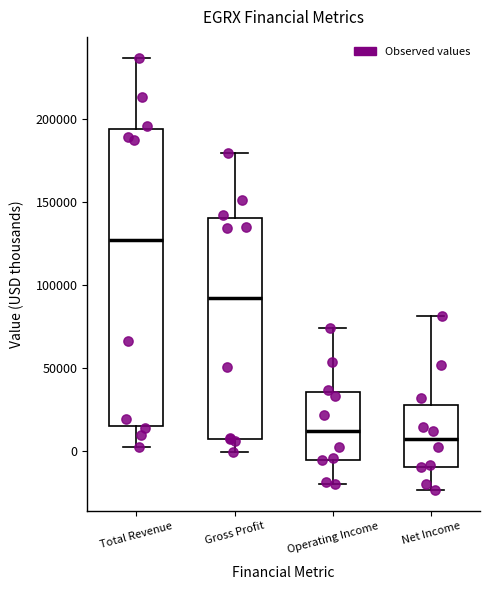

Where does the upper whisker of the box for Net Income end on the y-axis? The values are not printed on the chart, so give them approximately, as read against the axis.

80000